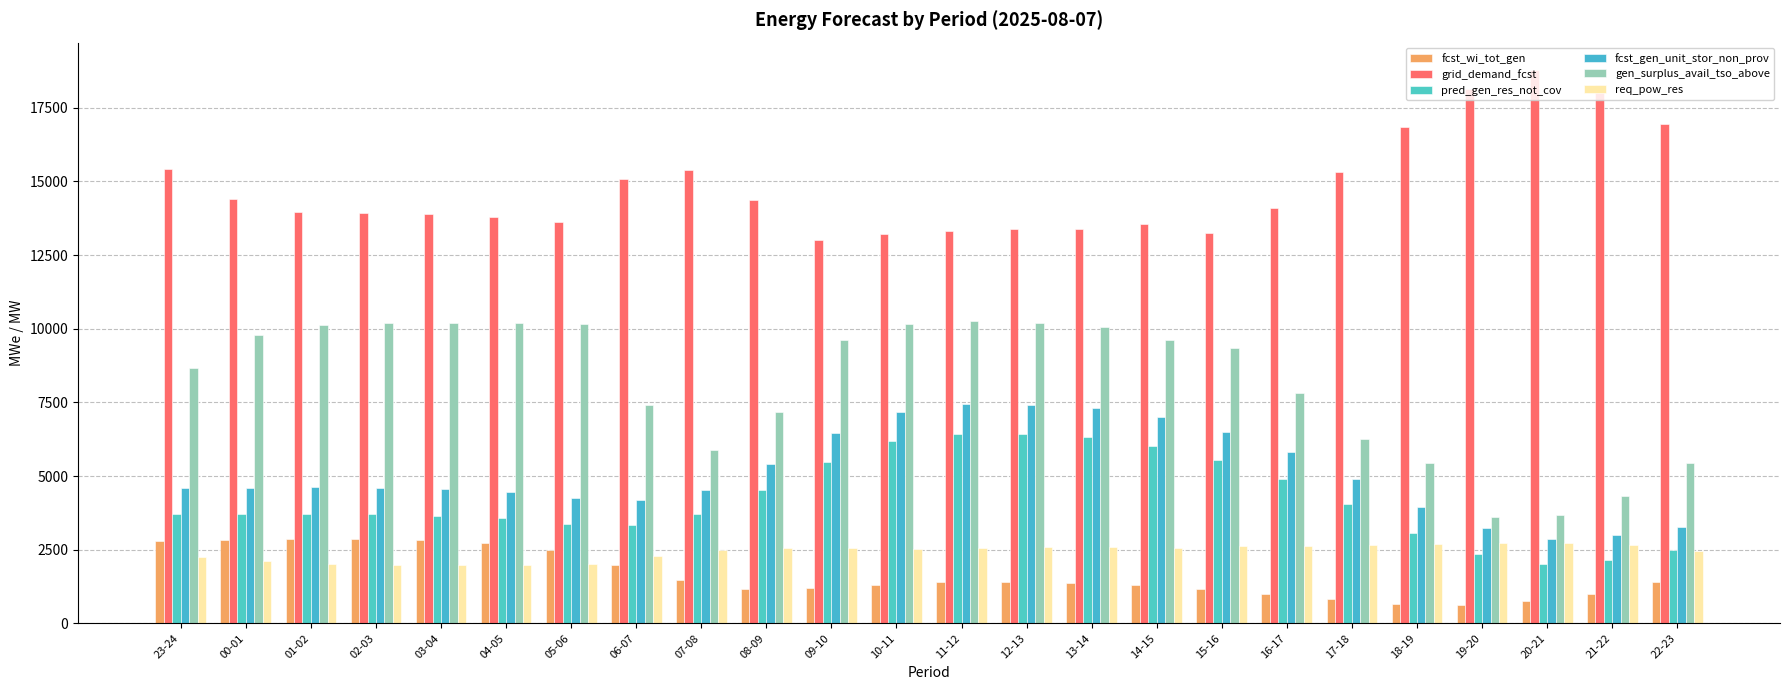

What is the difference between the highest and lowest values at 00-01?

12308